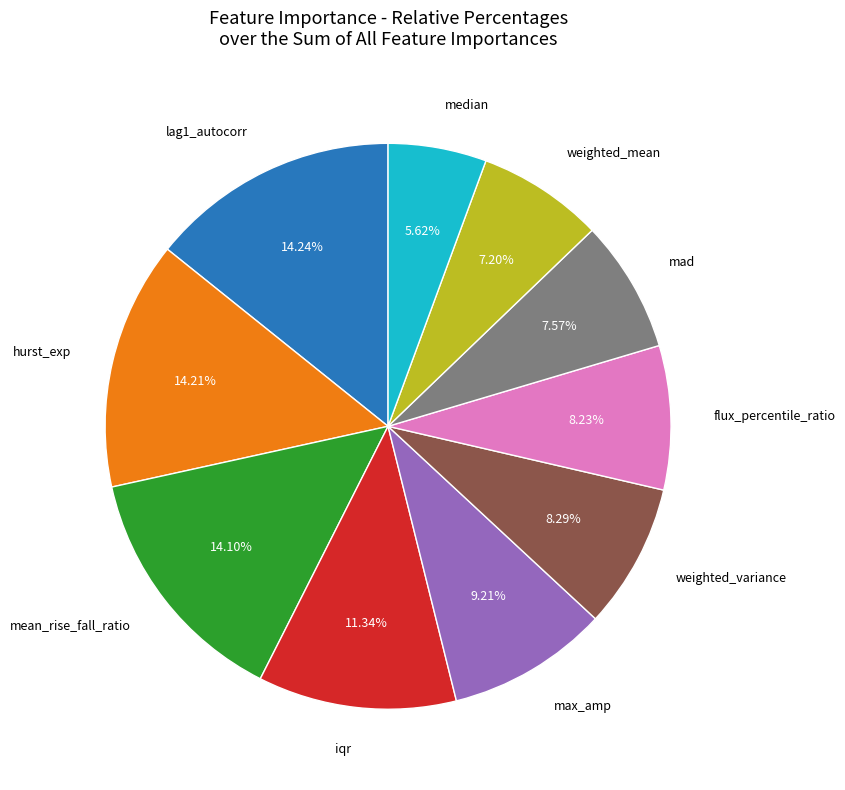

Is there a majority slice in this chart?

No